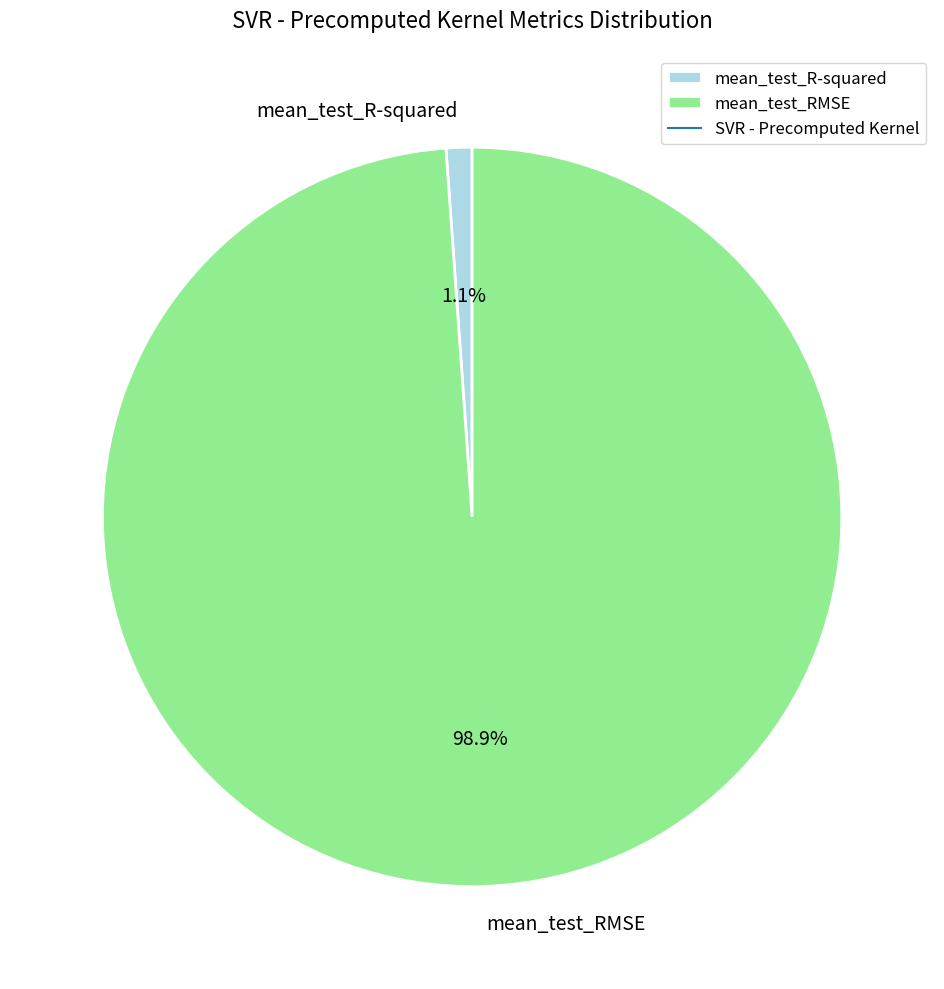

Combined, what portion of the pie is mean_test_R-squared and mean_test_RMSE?

100.0%